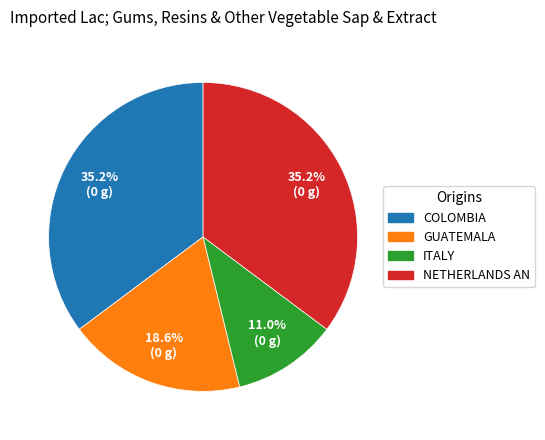

How many slices are in this pie chart?

4